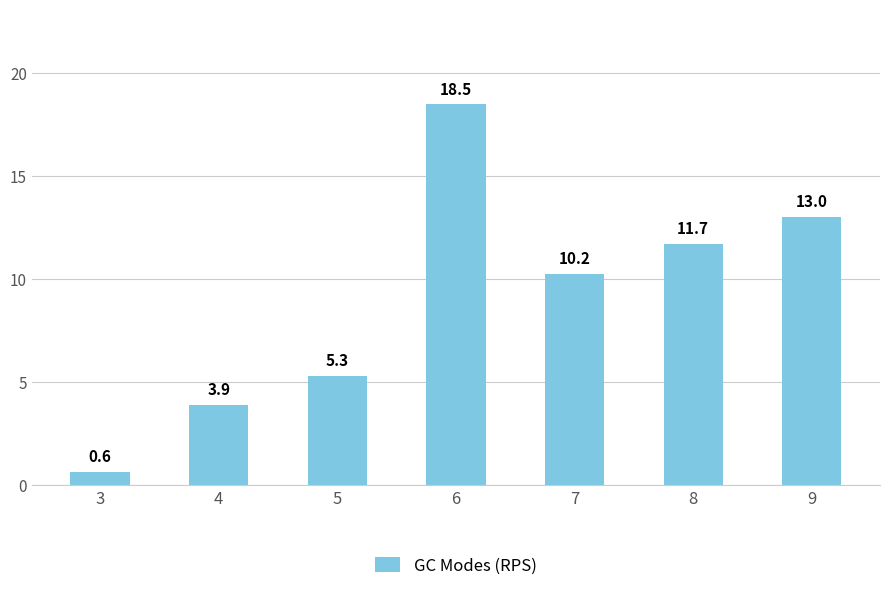

List the labels in order of value, smallest first.

3, 4, 5, 7, 8, 9, 6